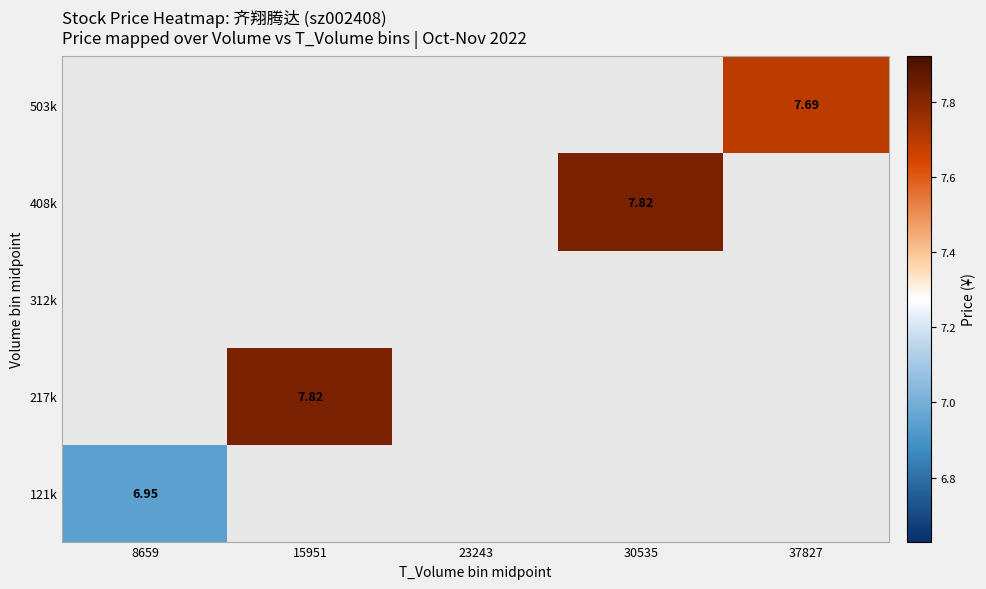

Rank the series by their maximum value, from lowest to highest.

121k, 217k, 312k, 408k, 503k